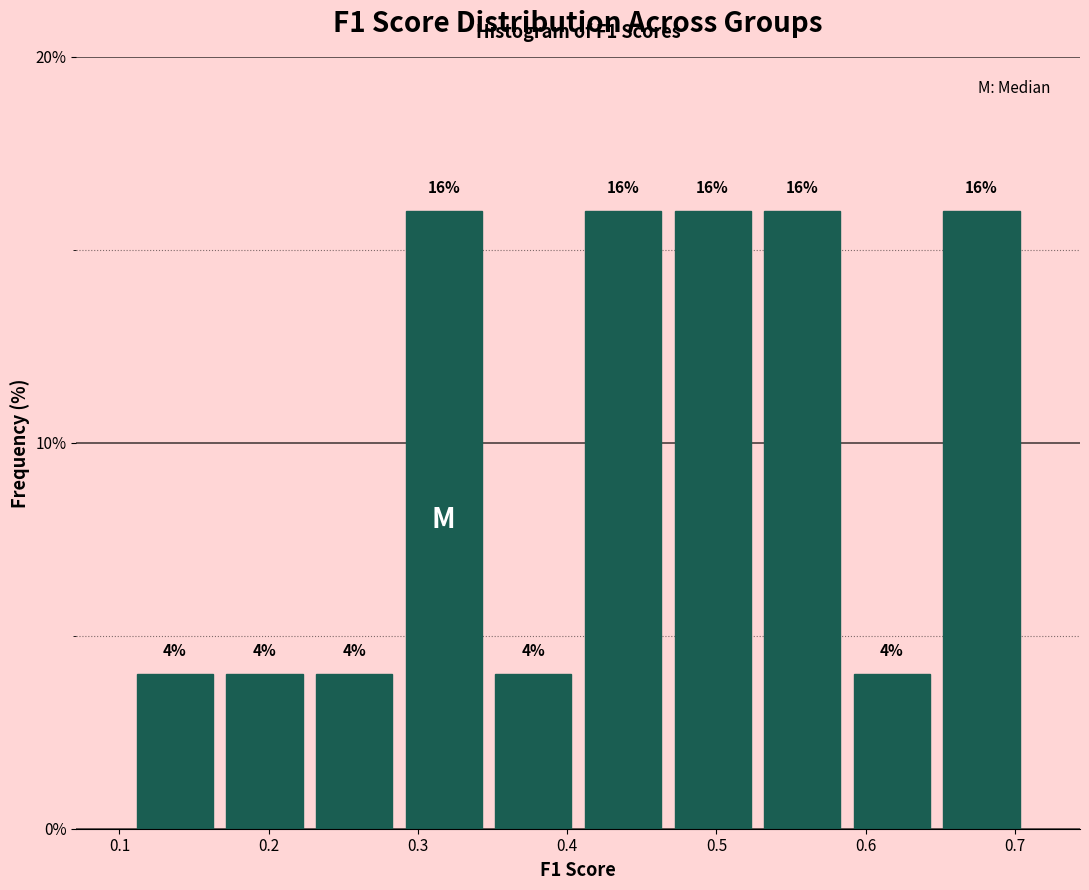

Reading left to right, list every bar in this chart as the range it spans on the x-axis followed by its height. The bar edges are not printed on the chart, so give them approximately, as read against the axis.

0.11 to 0.17: 4
0.17 to 0.23: 4
0.23 to 0.29: 4
0.29 to 0.35: 16
0.35 to 0.41: 4
0.41 to 0.47: 16
0.47 to 0.53: 16
0.53 to 0.59: 16
0.59 to 0.65: 4
0.65 to 0.71: 16